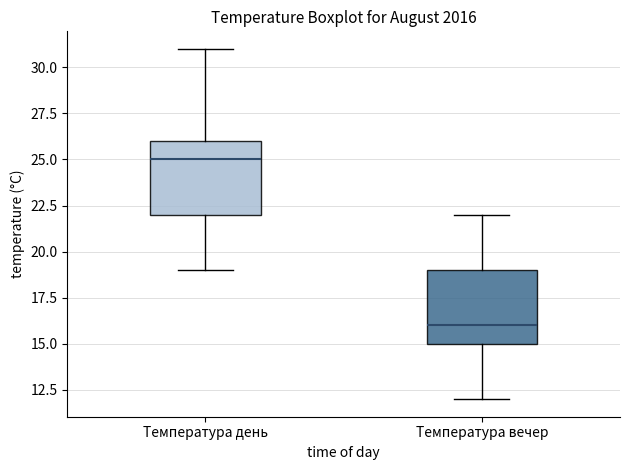

Reading left to right, transcribe this box plot: for each box, give where its median line is, the range the box spans, and where its two whiskers end, as read against the y-axis. The values are not printed on the chart, so give them approximately, as read against the axis.

Температура день: median 25, box 22 to 26, whiskers 19 to 31
Температура вечер: median 16, box 15 to 19, whiskers 12 to 22